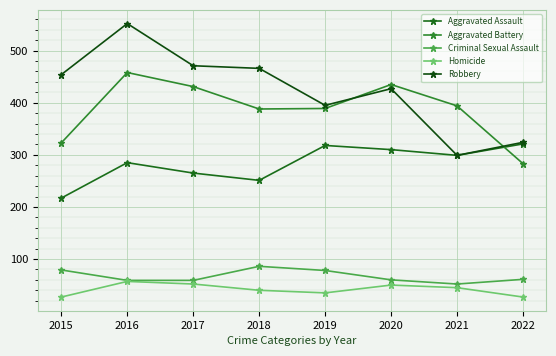

Reading right to left, extract all data points from this chart.

Aggravated Assault: 321	299	310	318	251	265	285	217
Aggravated Battery: 283	394	435	389	388	431	458	323
Criminal Sexual Assault: 61	52	60	78	86	59	59	79
Homicide: 27	45	50	35	40	52	57	27
Robbery: 324	299	427	395	466	471	552	454